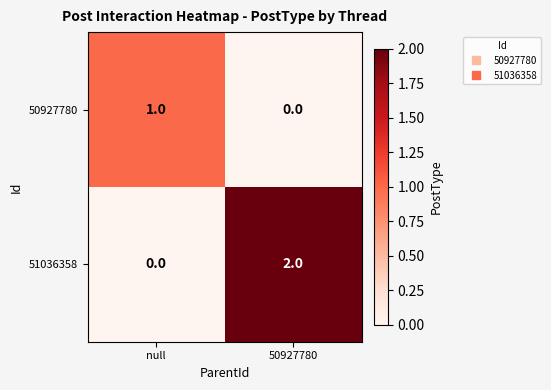

The 50927780 series shows 0 at 50927780. True or false?

True